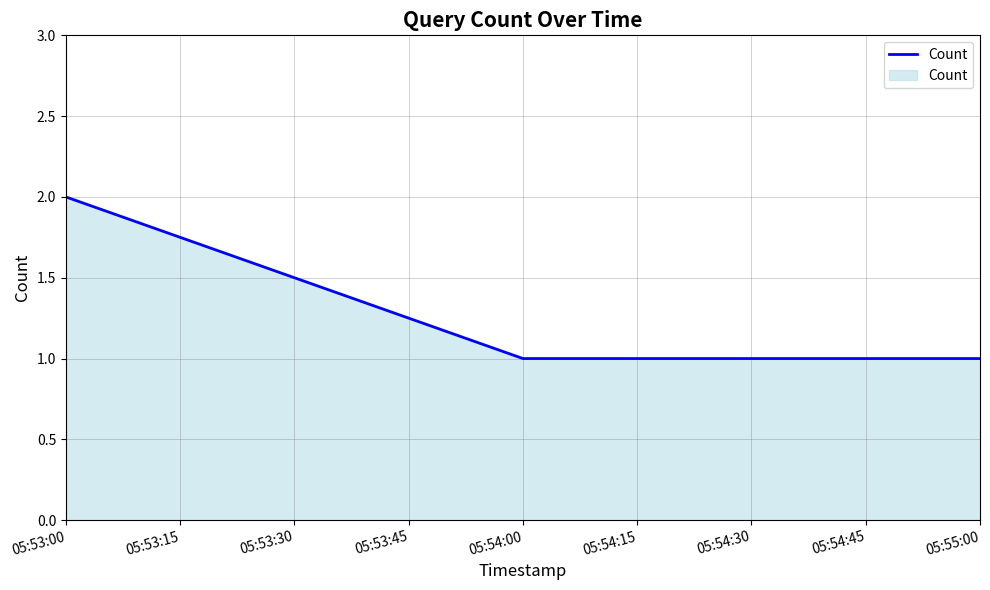

Reading left to right, transcribe all the data shown in this chart.

05:53:00=2	05:54:00=1	05:55:00=1